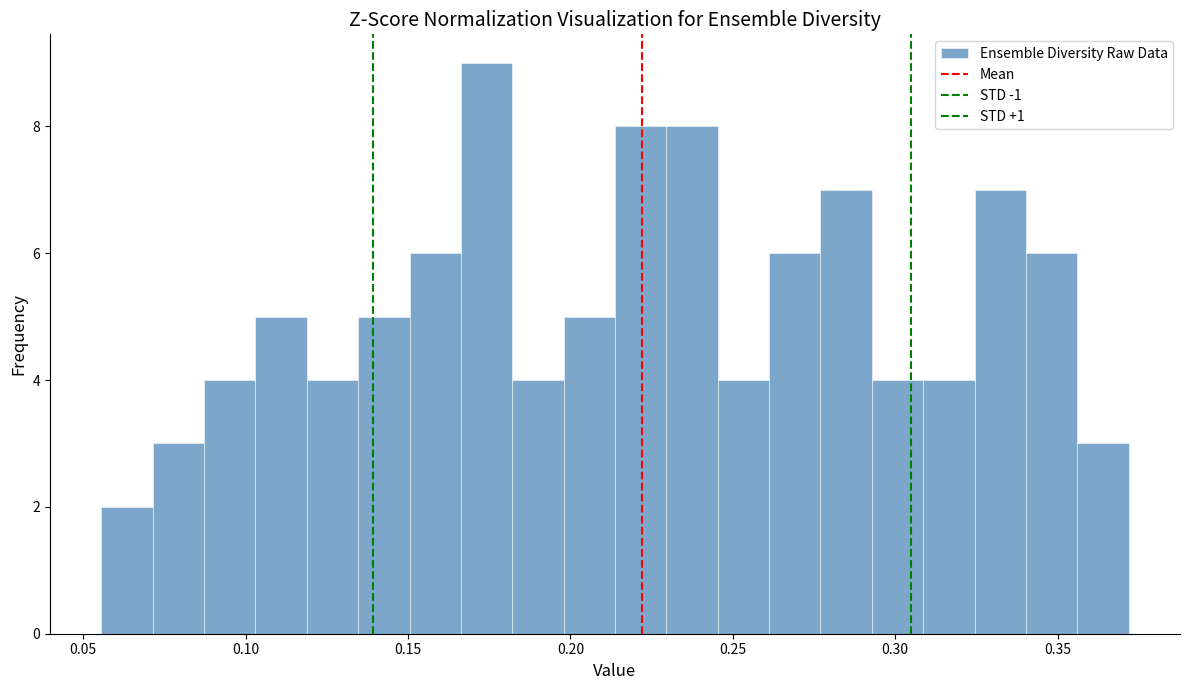

Read against the x-axis, roughly where is the centre of the tallest bar?

0.175